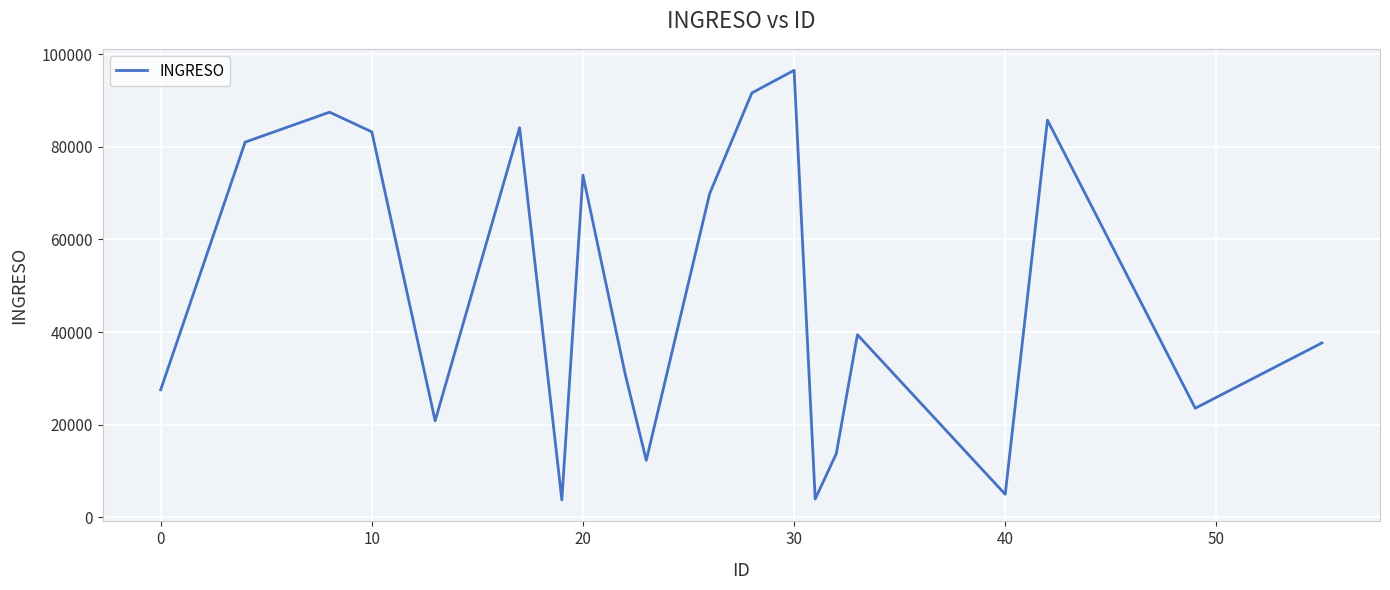

What is the smallest value displayed?

3776.1